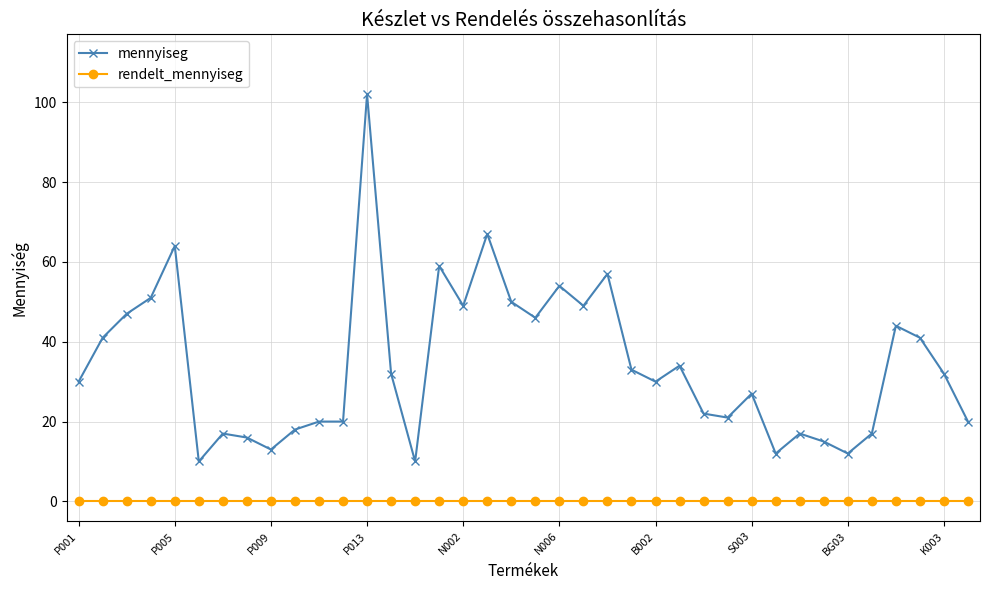

True or false: mennyiseg and rendelt_mennyiseg cross at least once.

False